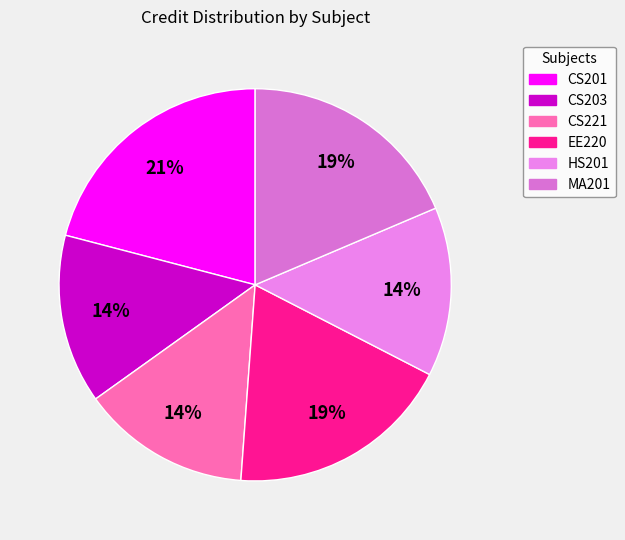

To the nearest percent, what percentage of the pie is HS201?

14%